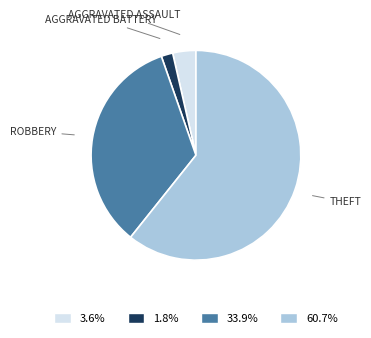

Does any single category account for the majority?

Yes